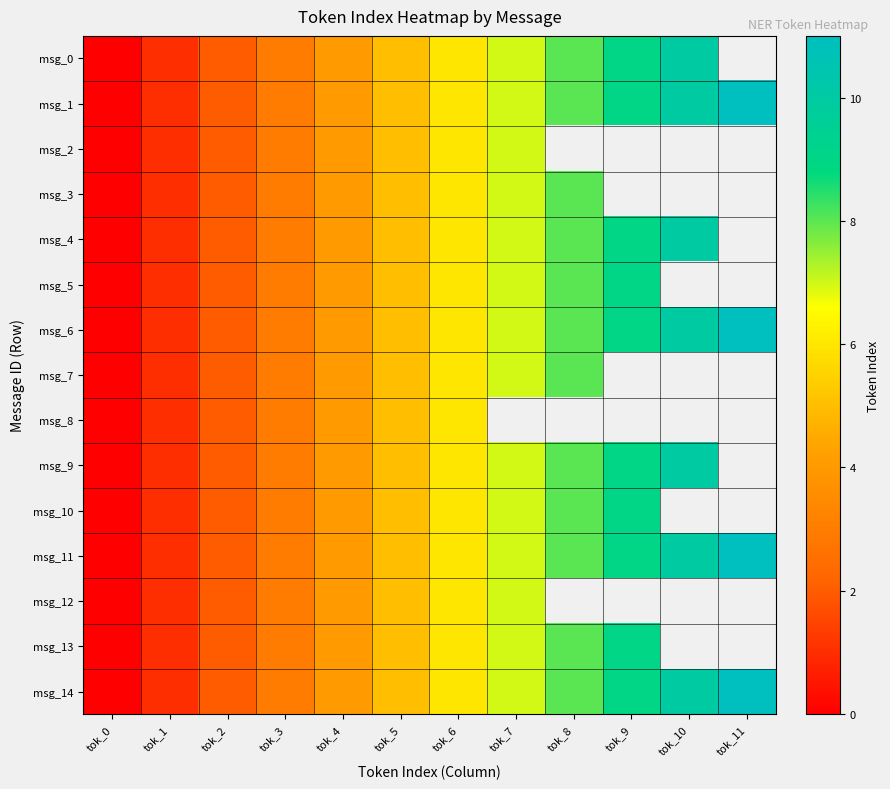

How many data points in msg_0 are above 6?

4